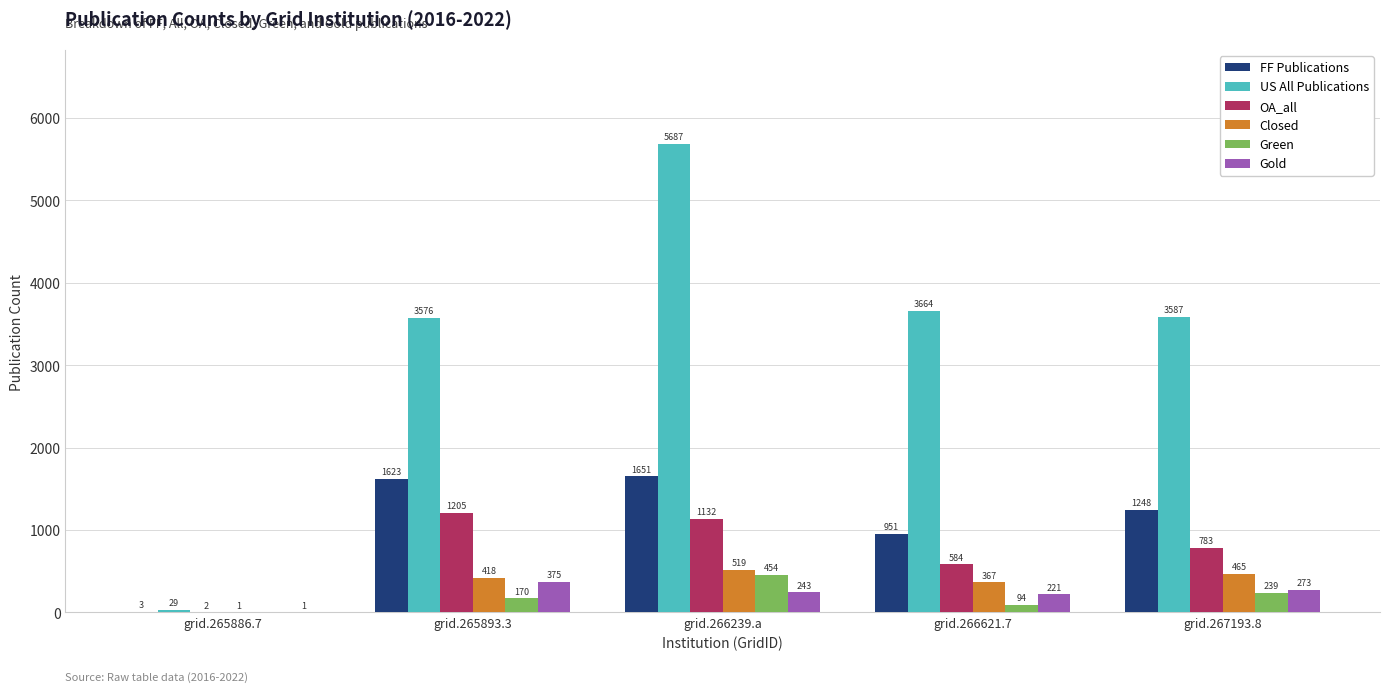

What is the total value across all series at grid.265893.3?

7367